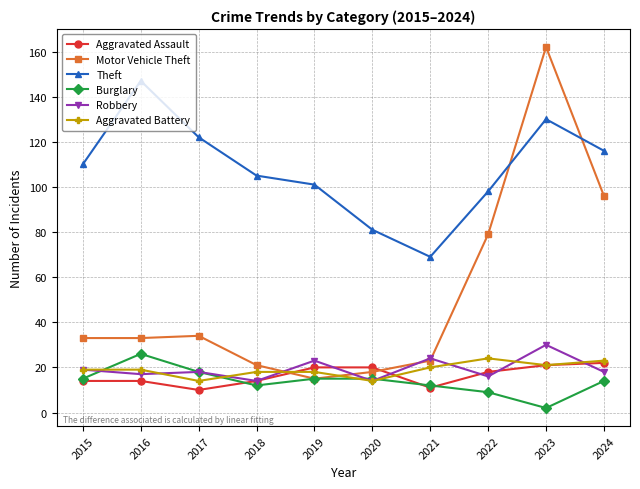

List the series in order of their peak value, highest first.

Motor Vehicle Theft, Theft, Robbery, Burglary, Aggravated Battery, Aggravated Assault